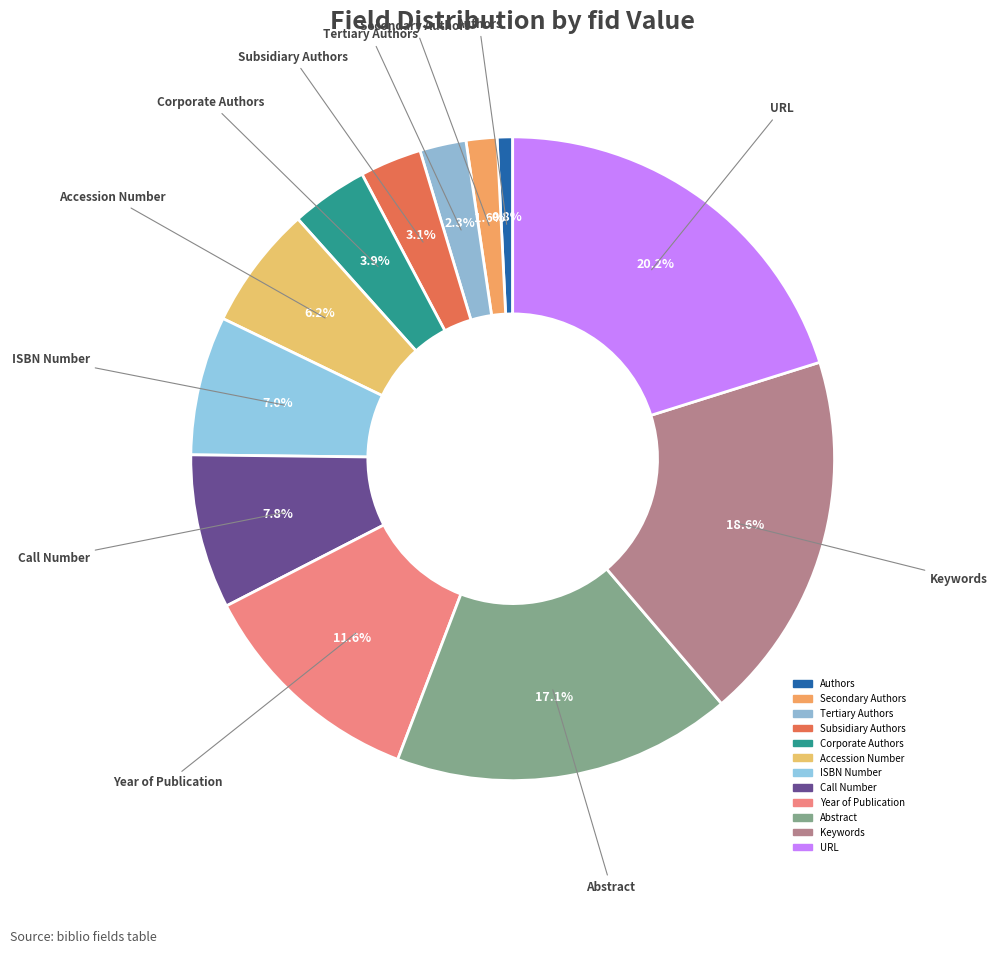

True or false: Accession Number accounts for 15% of the total.

False